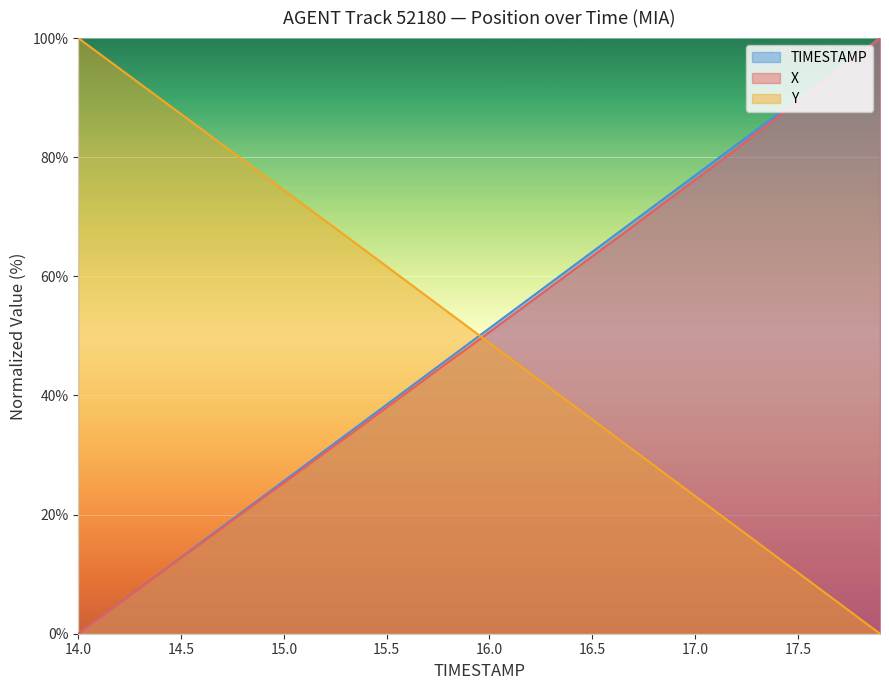

True or false: Y has more than 1 points higher than both neighbors.

False